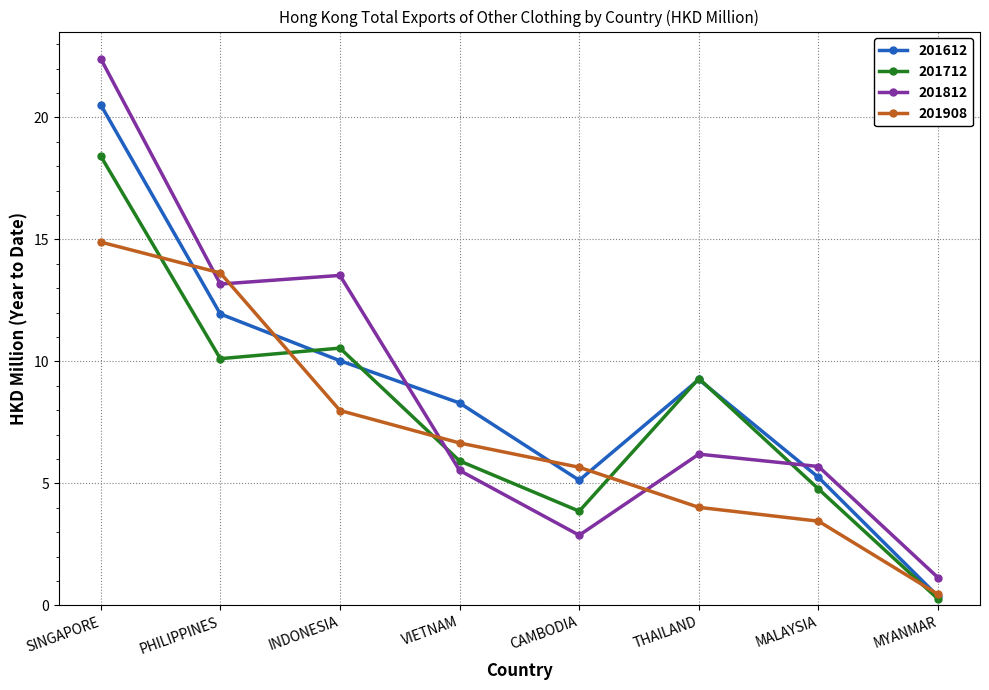

What is the total value across all series at VIETNAM?

26.4